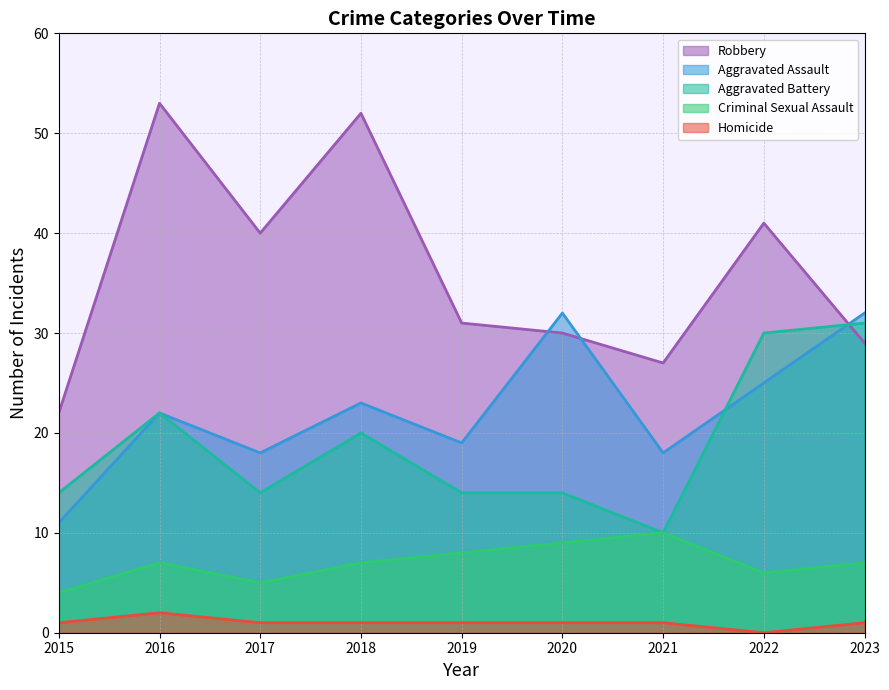

What is the difference between the maximum and minimum values in the Aggravated Assault series?

21